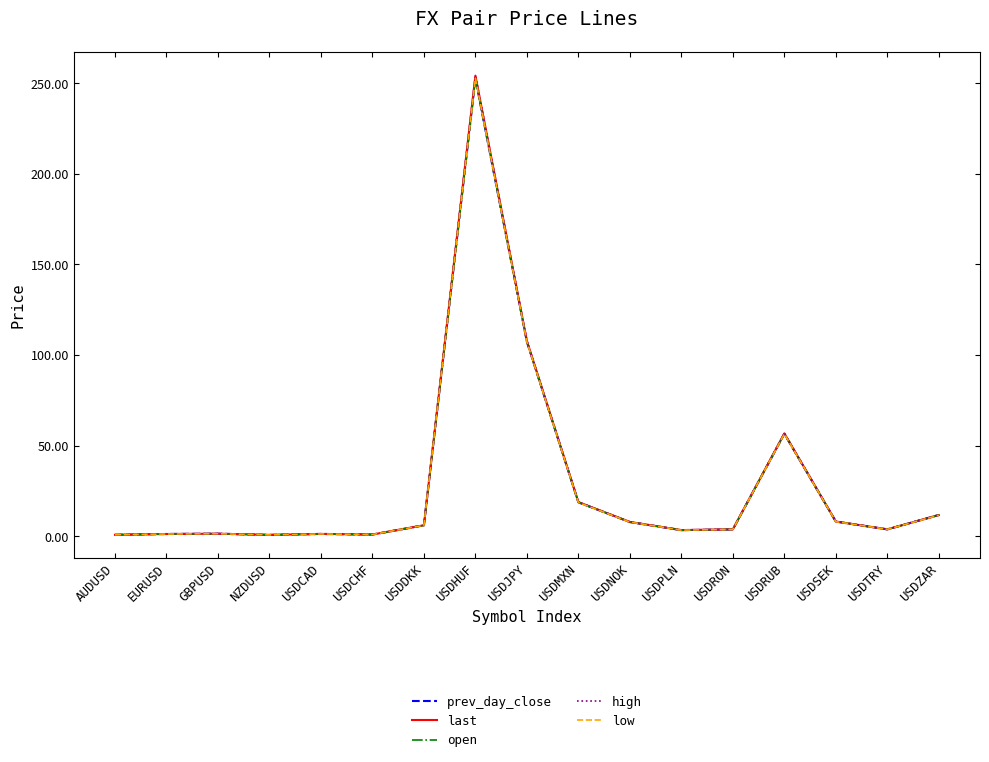

Which series has the largest range (max minus min)?

high